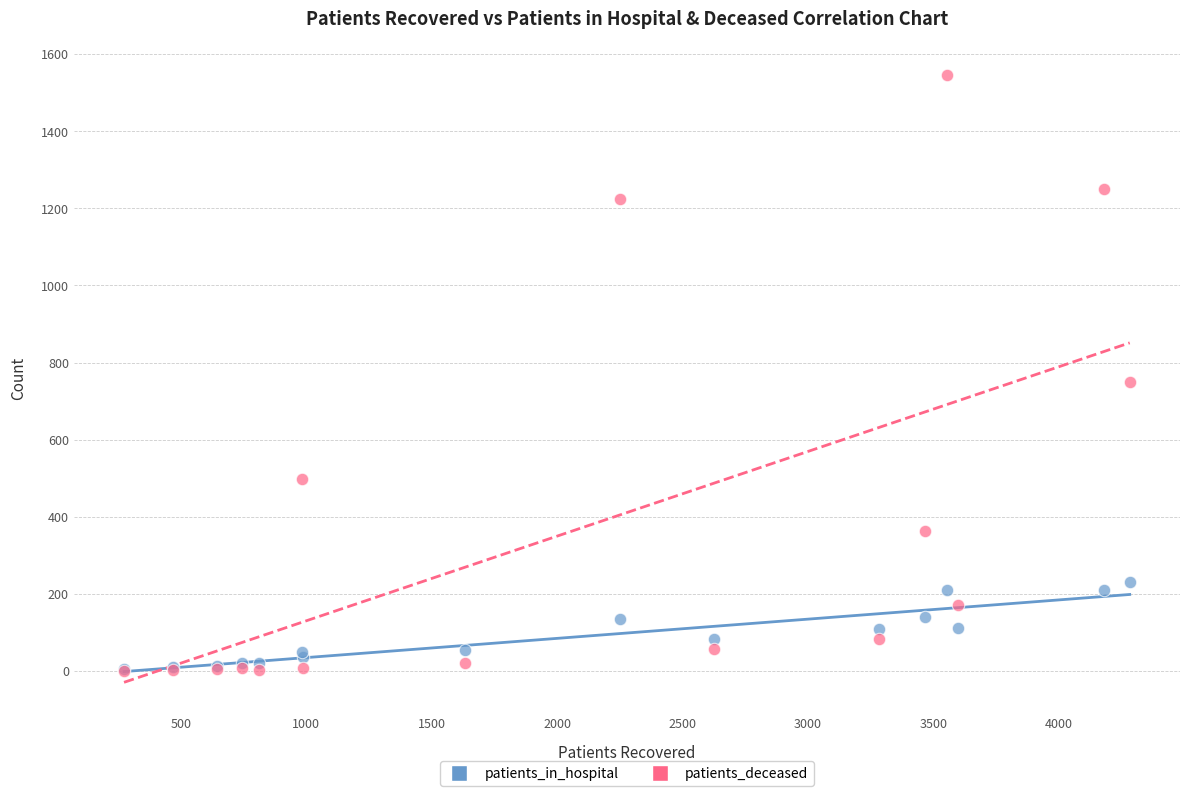

Across all series, what Y value is closest to 773?

749